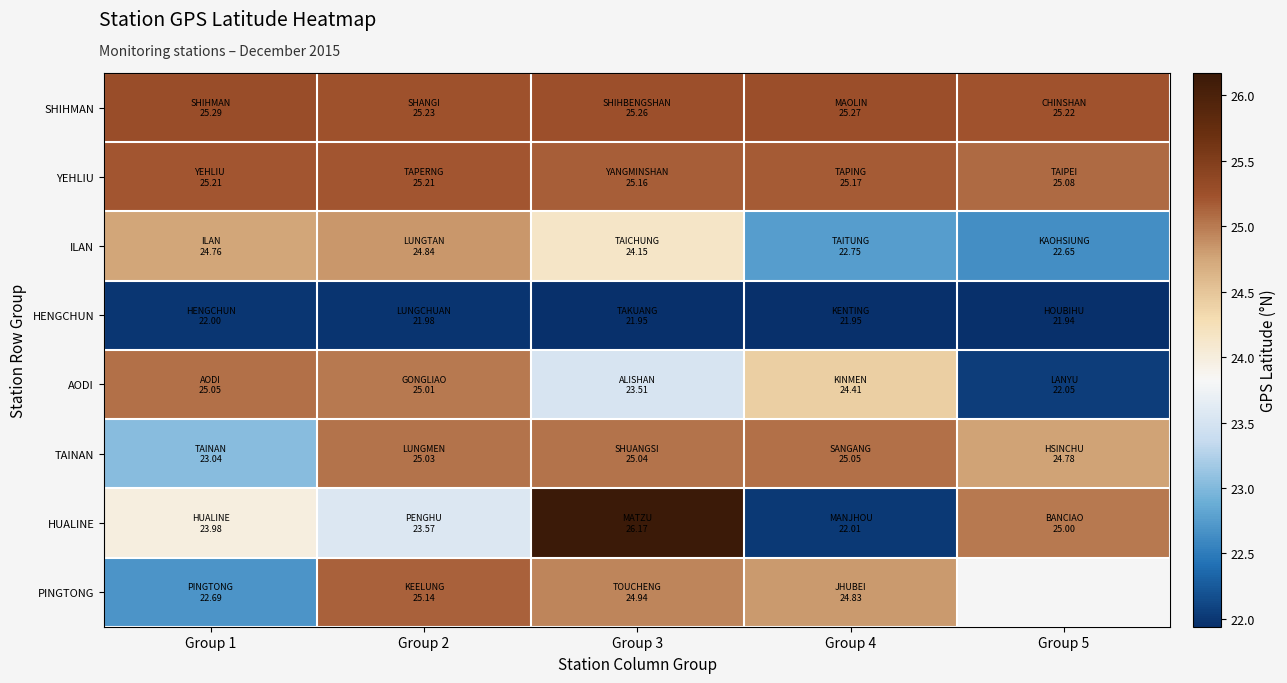

How many data points does each series have?

5